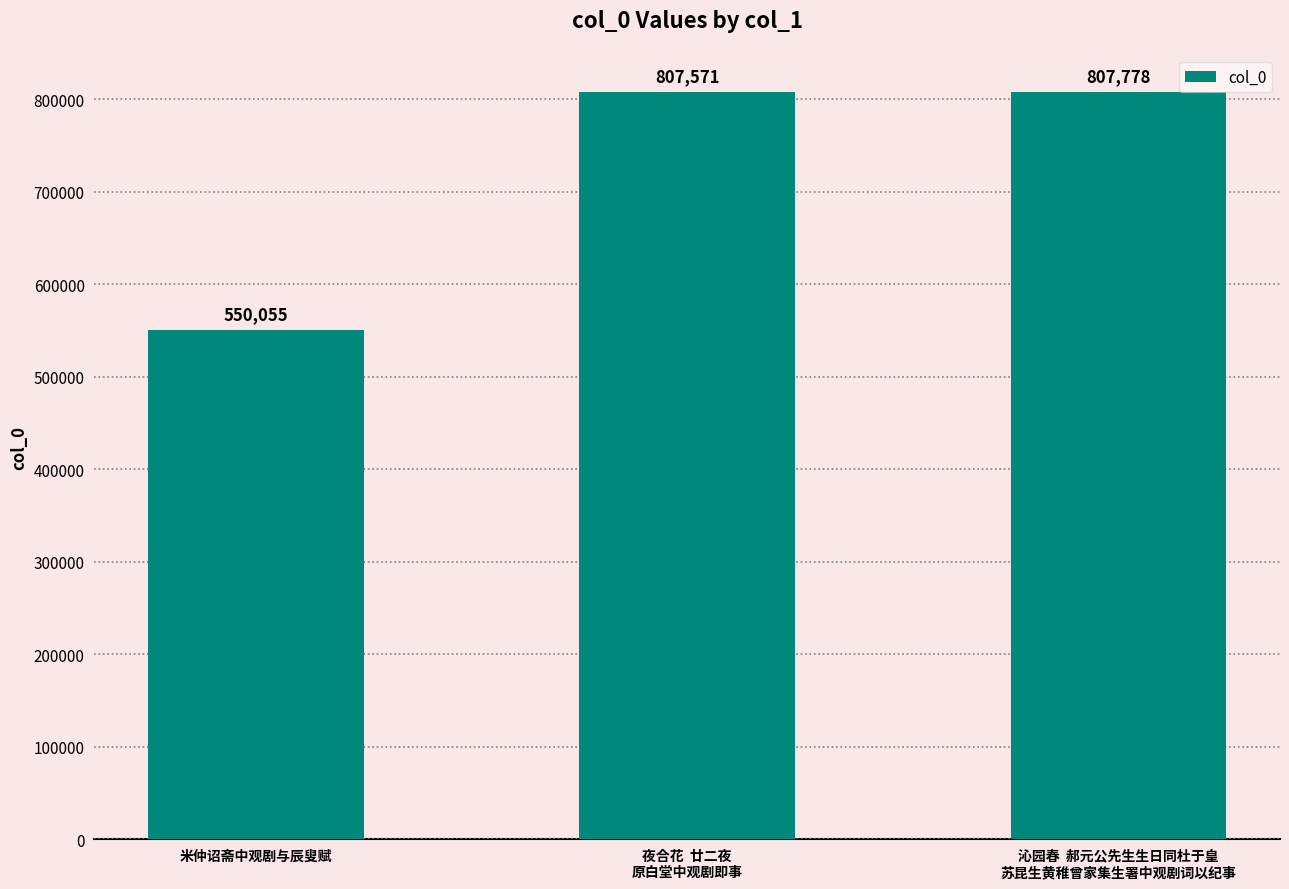

True or false: the data shows 807571 at 夜合花  廿二夜
原白堂中观剧即事.

True